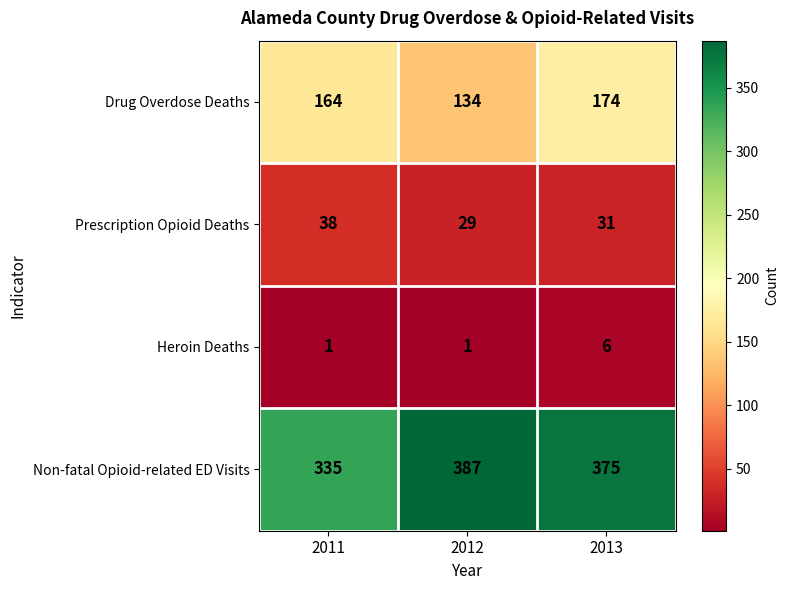

At 2011, list the series in order from smallest to largest.

Heroin Deaths, Prescription Opioid Deaths, Drug Overdose Deaths, Non-fatal Opioid-related ED Visits